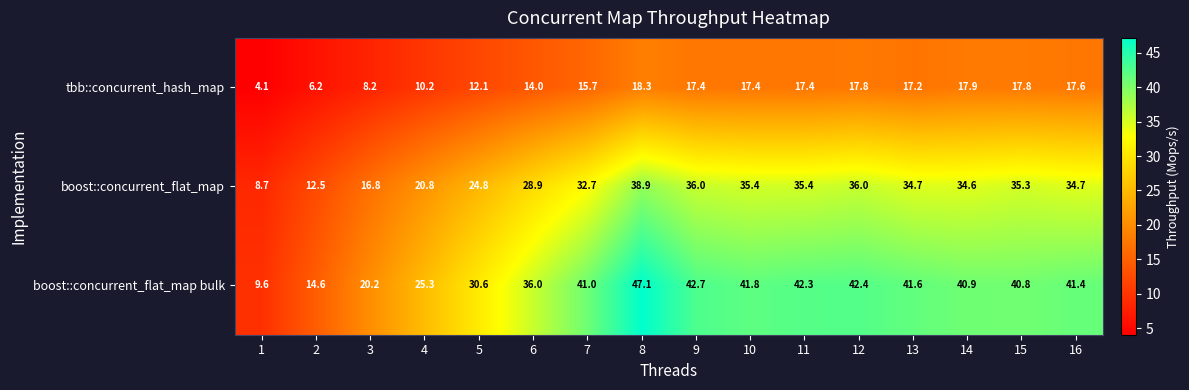

Is it true that boost::concurrent_flat_map equals 35.3 at 15?

True